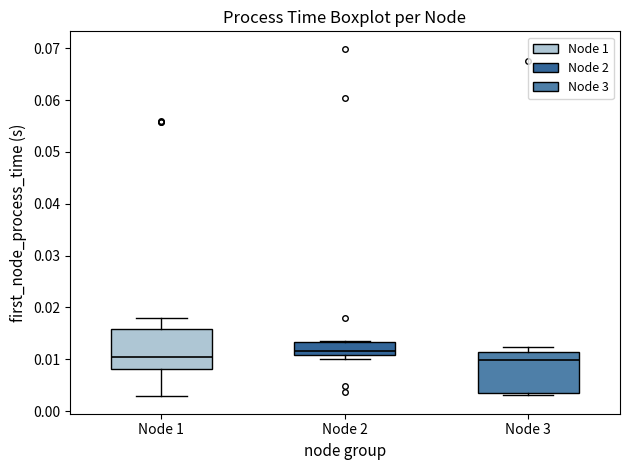

Reading left to right, read every box against the y-axis: the position of its median line, the range the box covers, and the ends of its whiskers. The values are not printed on the chart, so give them approximately, as read against the axis.

Node 1: median 0.010, box 0.008 to 0.016, whiskers 0.003 to 0.018
Node 2: median 0.012, box 0.011 to 0.013, whiskers 0.010 to 0.014
Node 3: median 0.010, box 0.004 to 0.012, whiskers 0.003 to 0.012 (just above the box's upper edge)